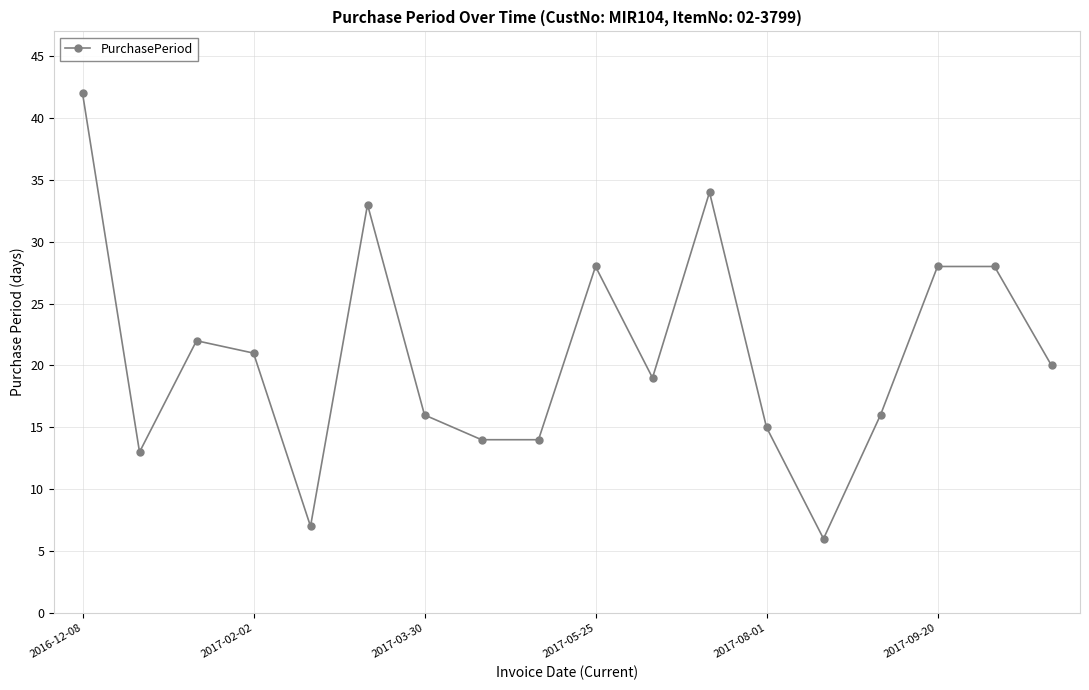

True or false: the data has more than 0 interior local peaks.

True